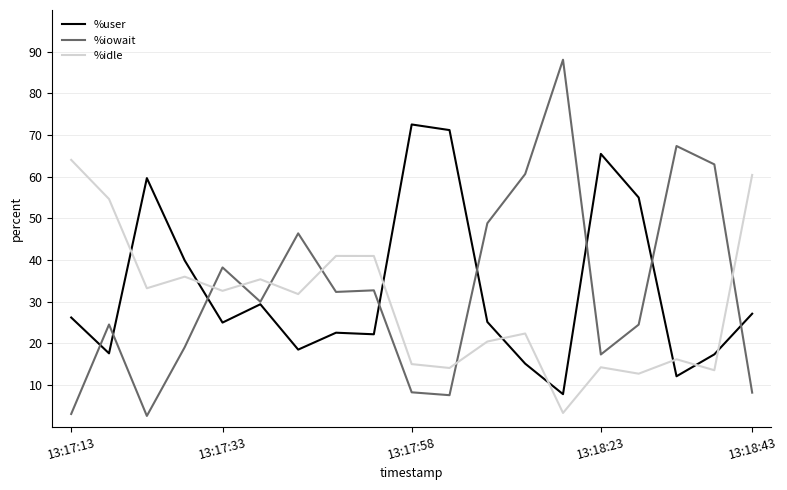

List the series in order of their peak value, highest first.

%iowait, %user, %idle